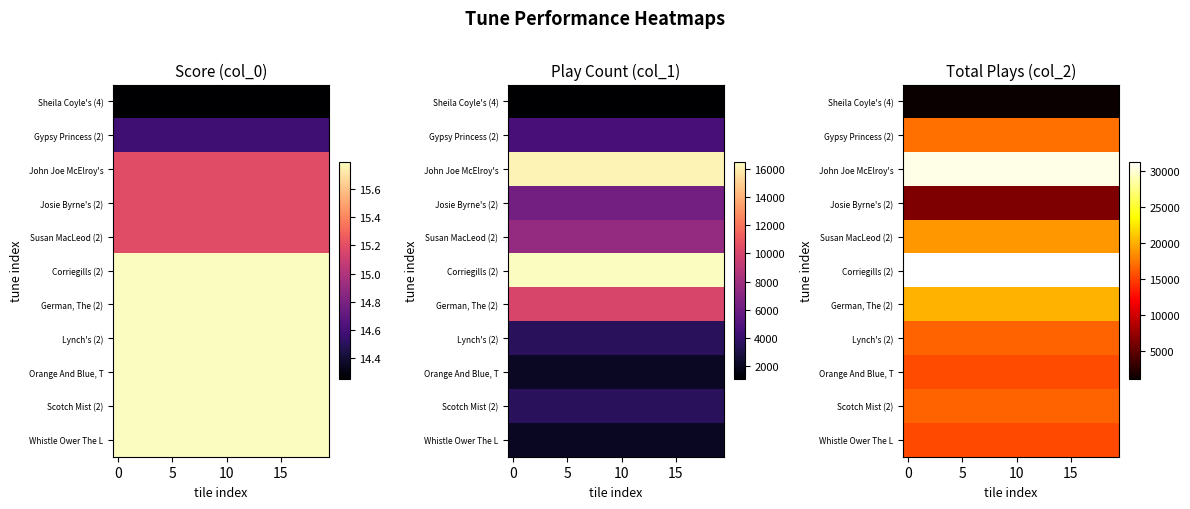

How many categories are shown in the chart?

20